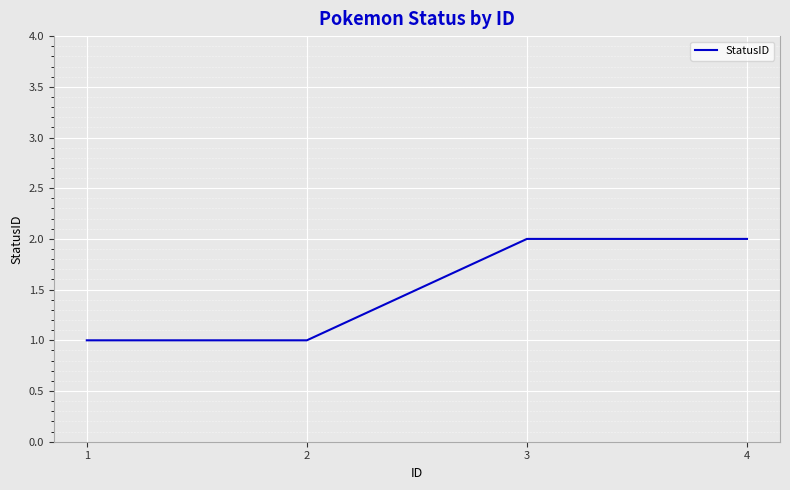

Count the values in the range 1 to 2.

4